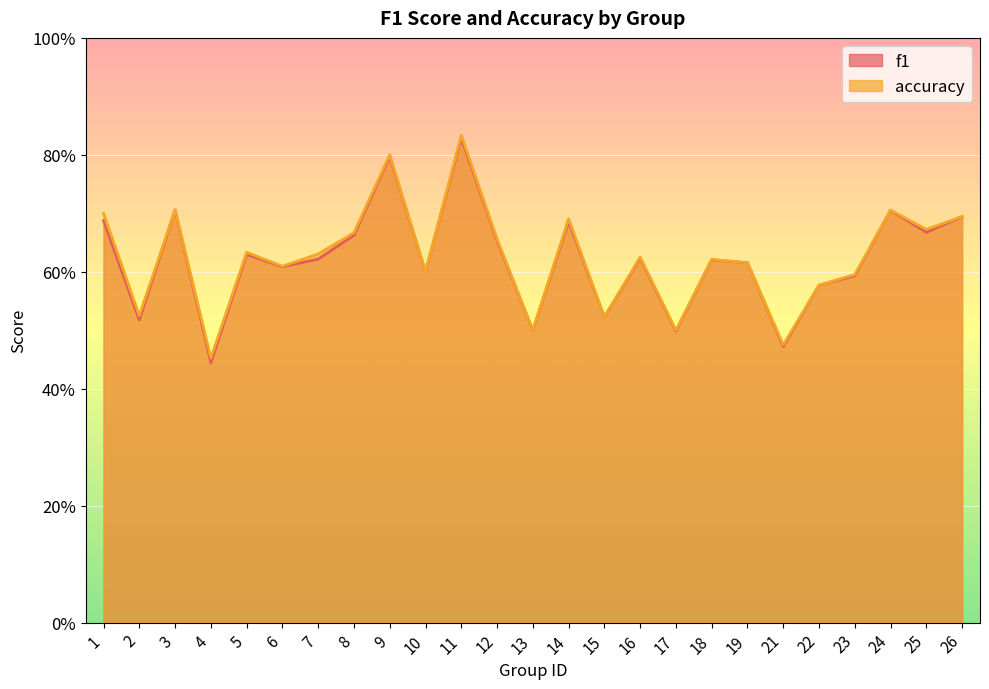

How many interior local peaks does the accuracy series have?

8